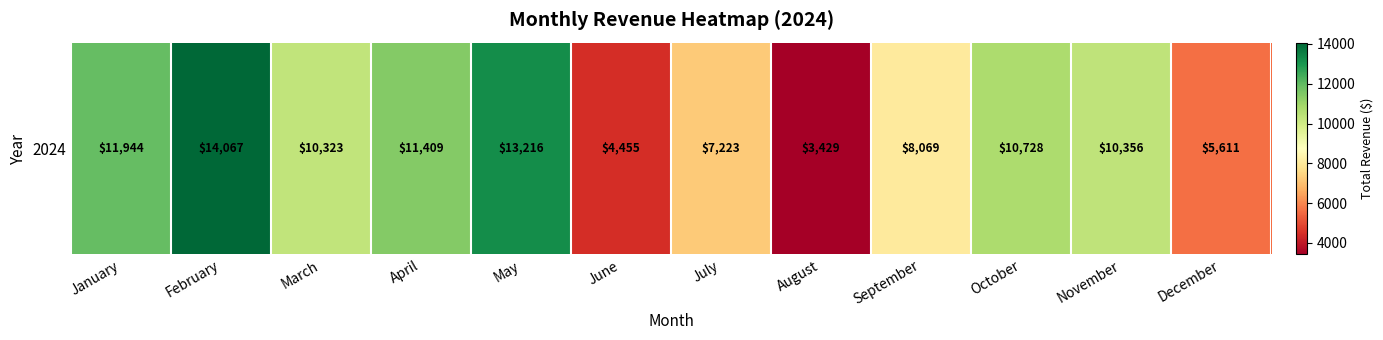

Which category has the lowest value across all series?

August